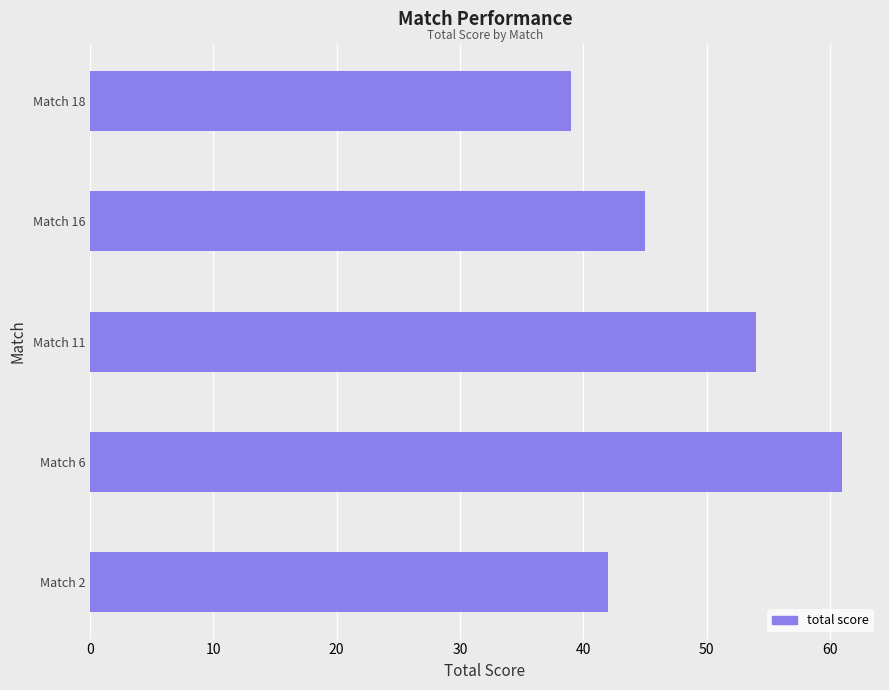

Is it true that the value at Match 16 is 45?

True